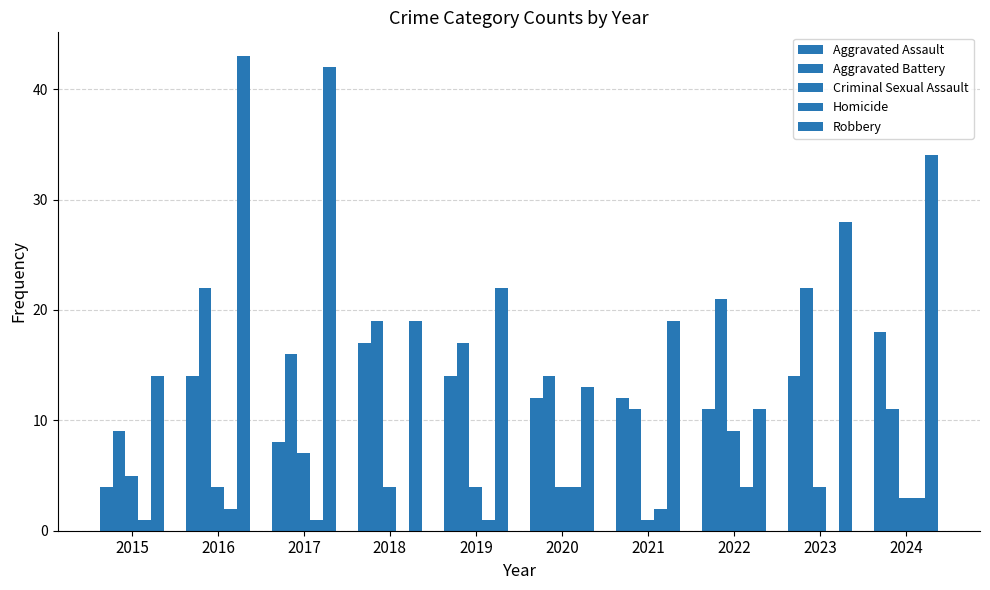

Are the bars horizontal?

No